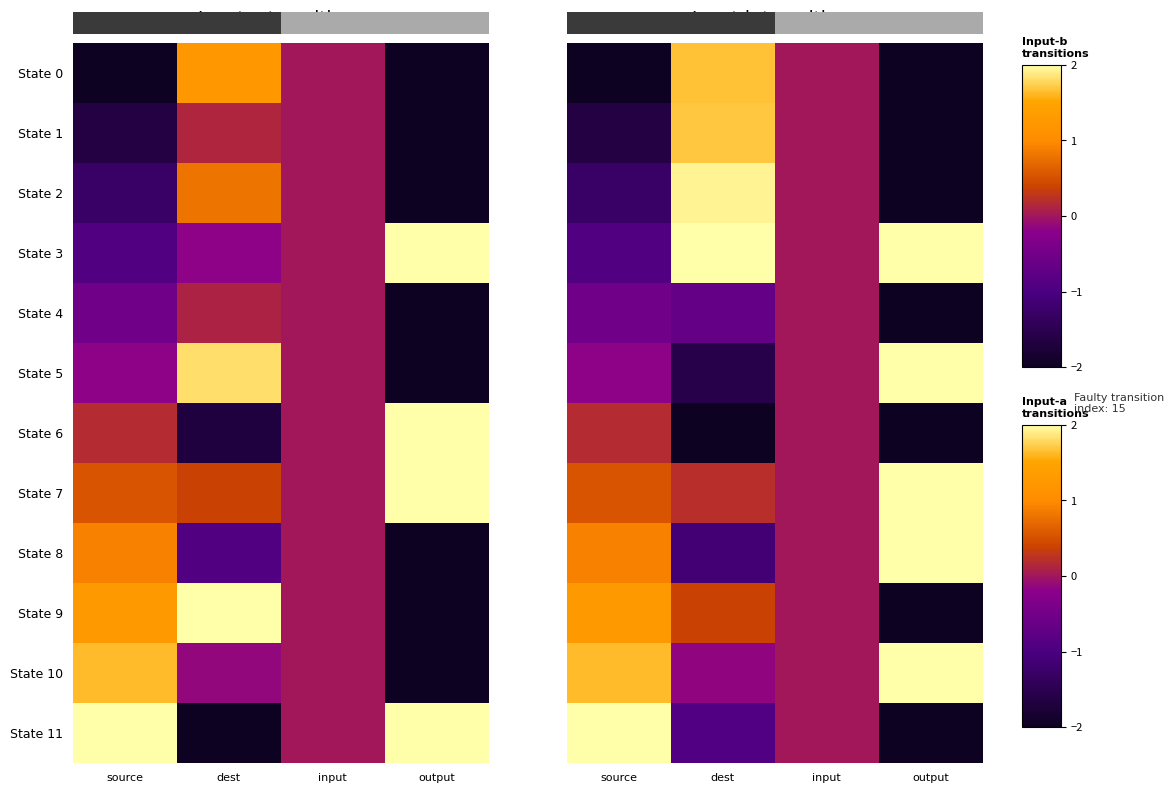

Is the value of State 7 at dest greater than the value of State 11 at input?

Yes